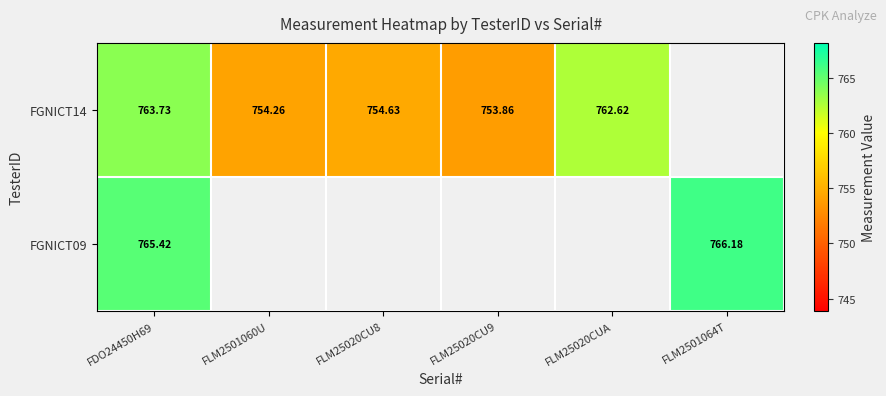

Is the value of FGNICT14 at FLM25020CUA greater than the value of FGNICT09 at FLM2501064T?

No